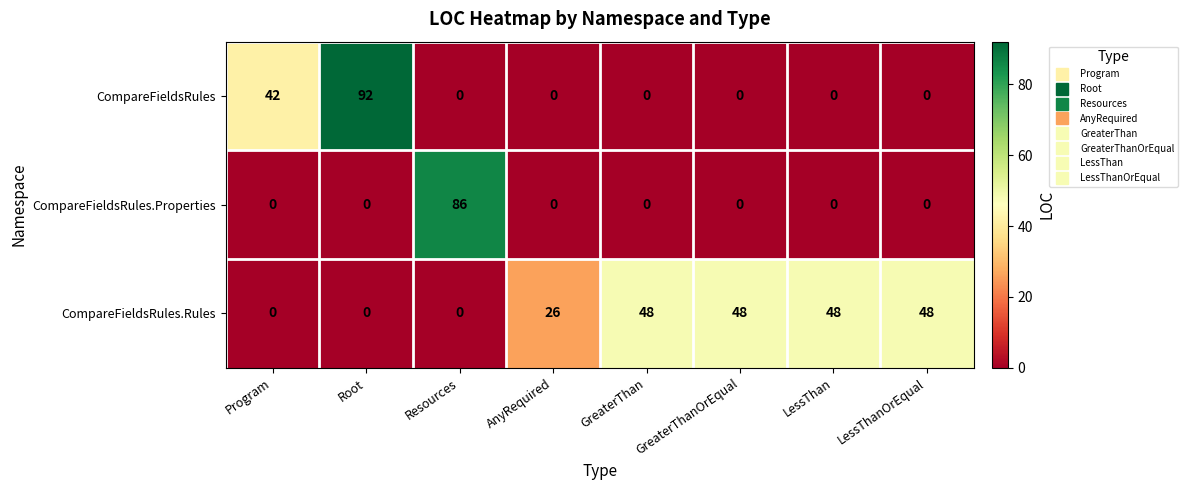

At which label is CompareFieldsRules closest to 46?

Program